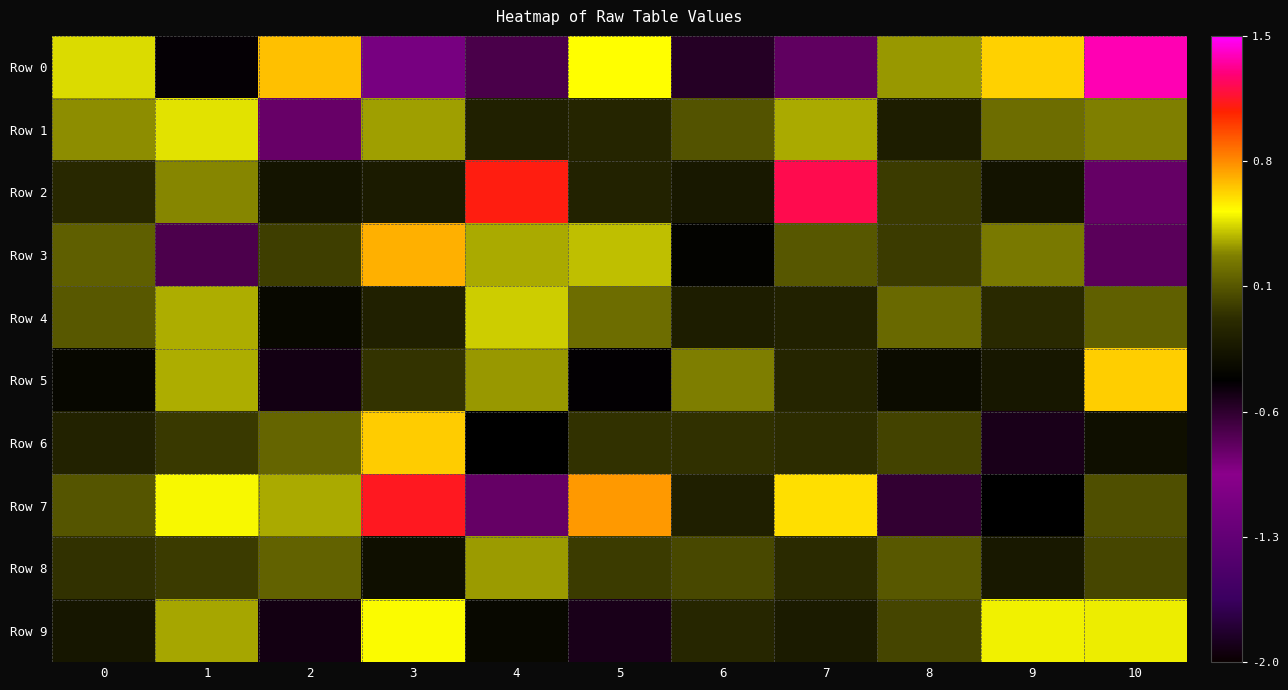

Which series changed the most between 1 and 3?

Row 3